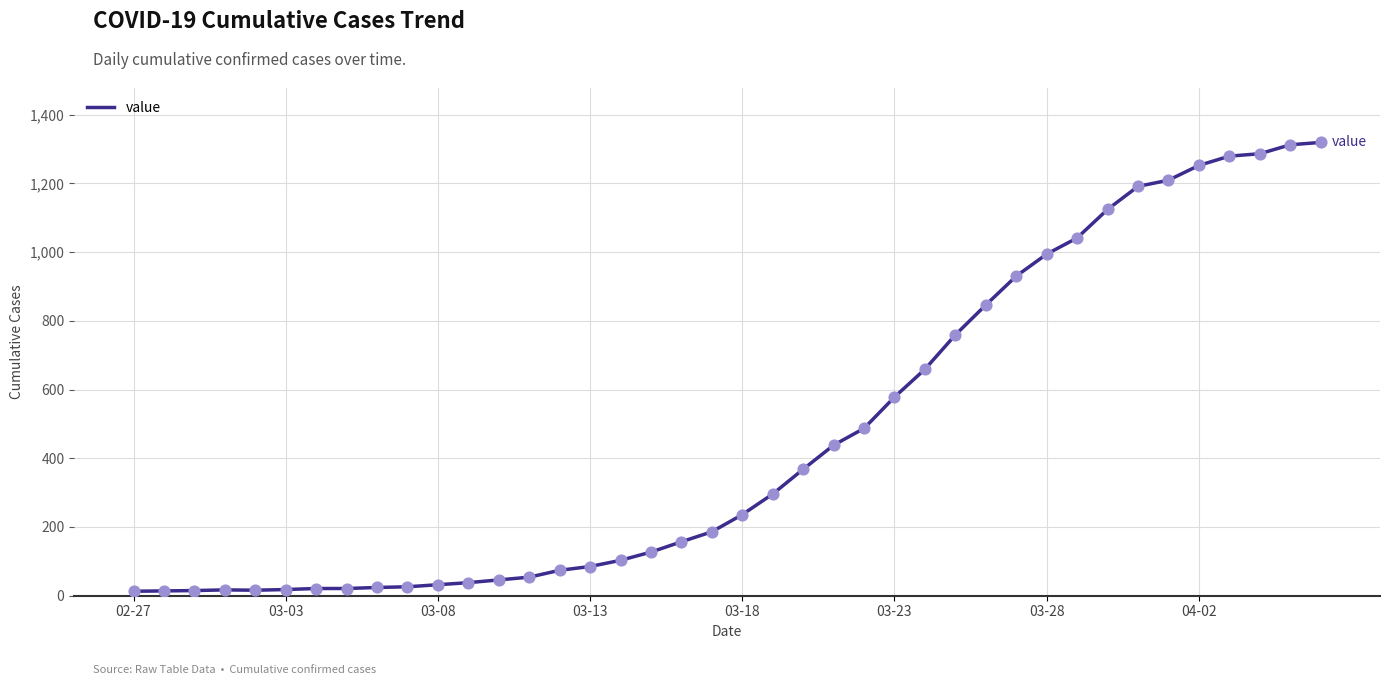

What is the maximum value shown in the chart?

1319